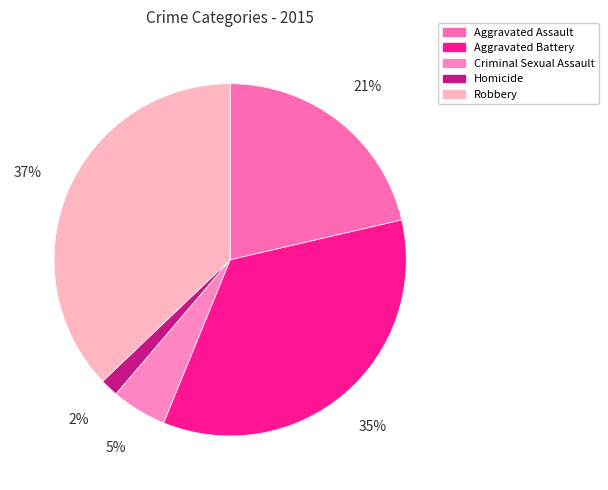

To the nearest percent, what portion does Robbery represent?

37%